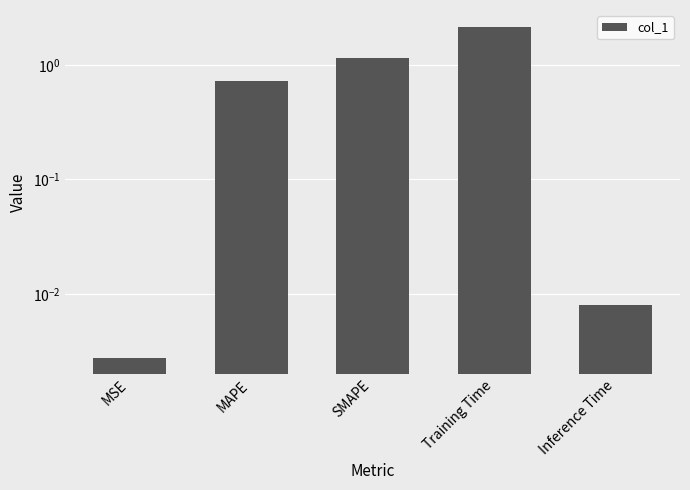

True or false: the data shows 0.2 at MAPE.

False